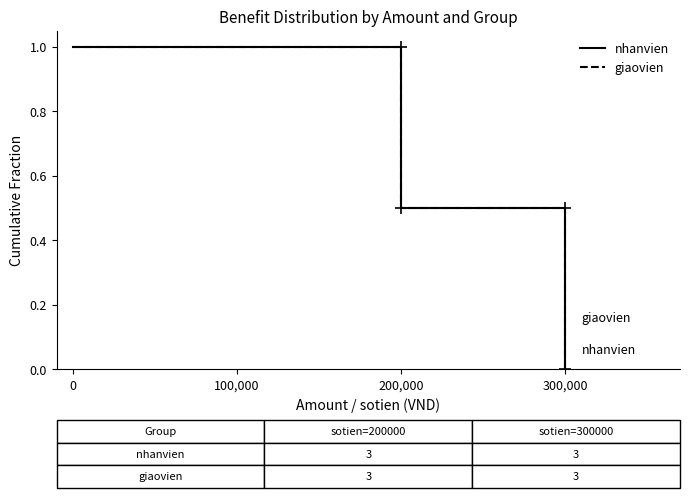

The giaovien series shows 0.0 at 300,000. True or false?

True